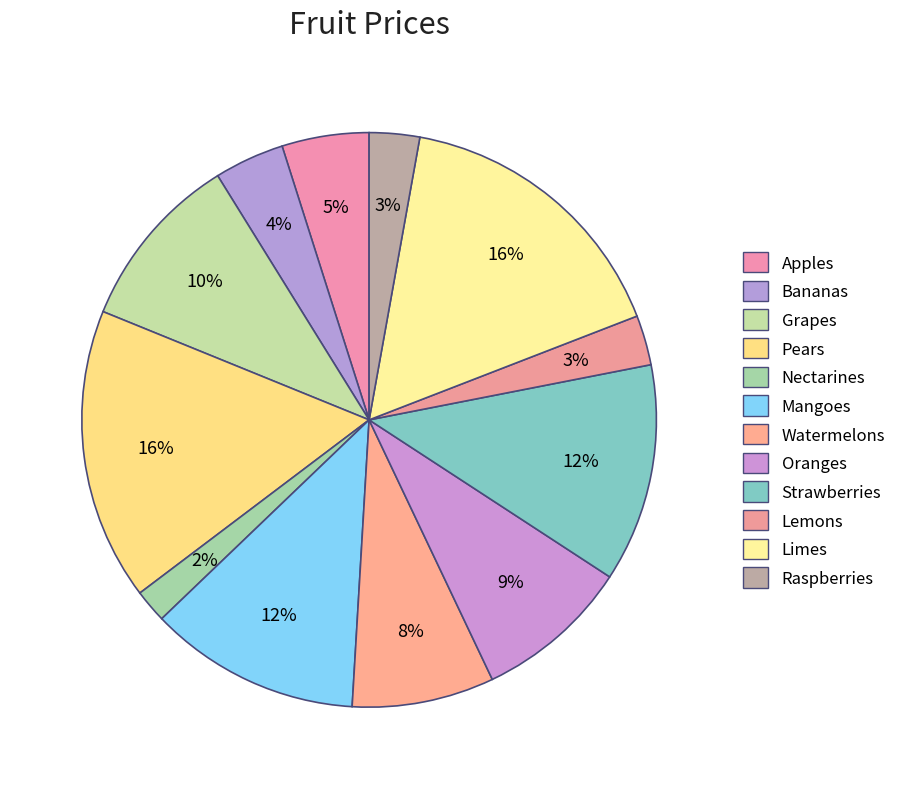

Combined, do Apples and Raspberries account for over 50%?

No